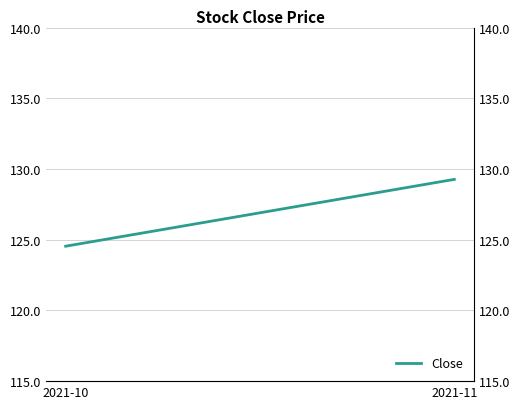

What is the smallest value displayed?

124.5